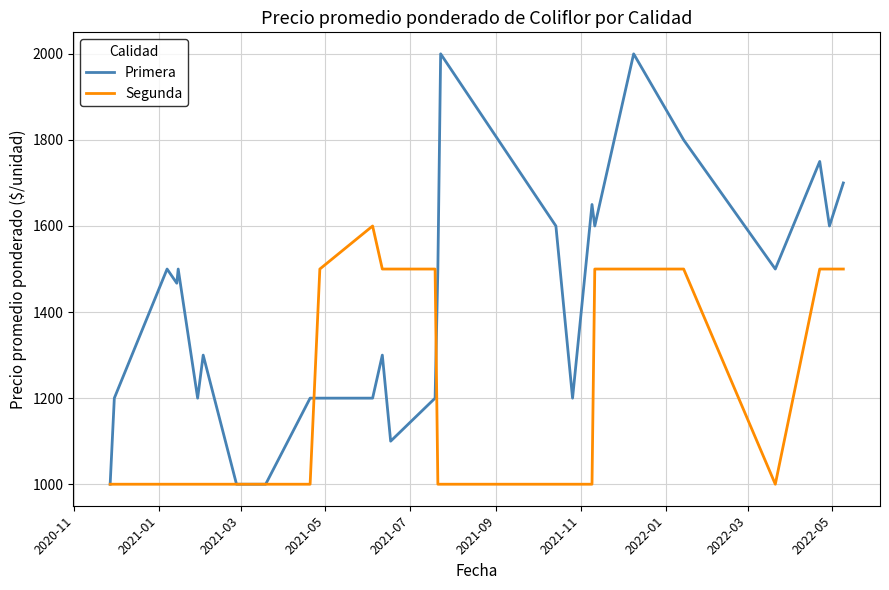

List the series in order of their peak value, lowest first.

Segunda, Primera